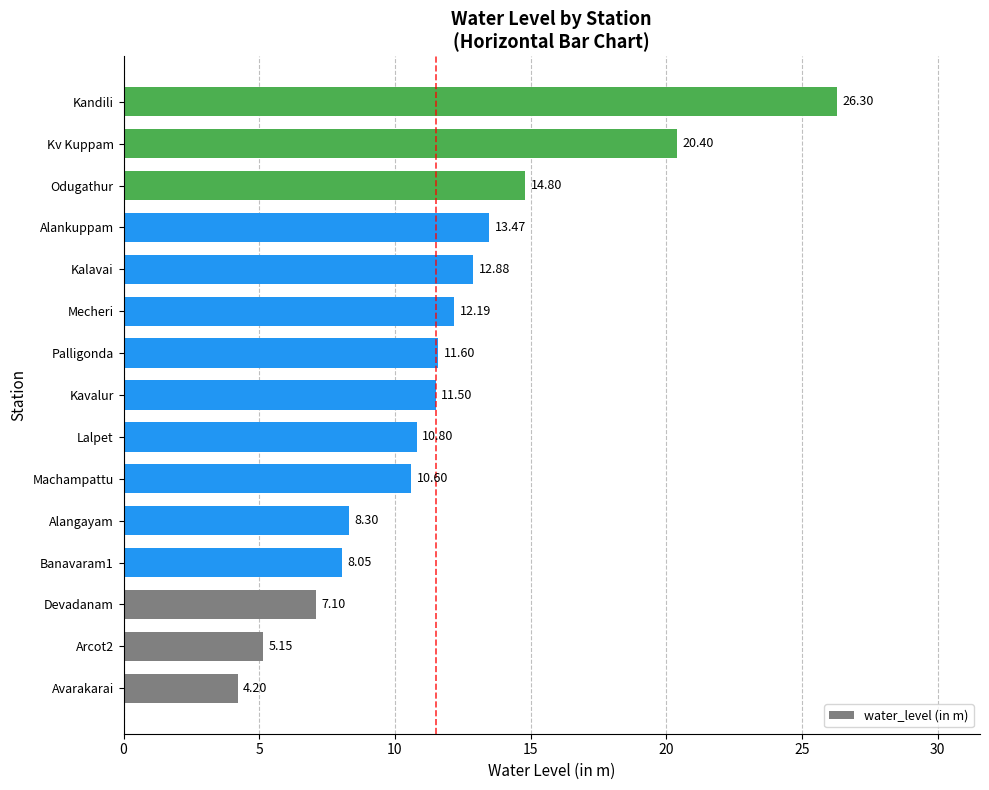

What is the change in value from Machampattu to Lalpet?

+0.2